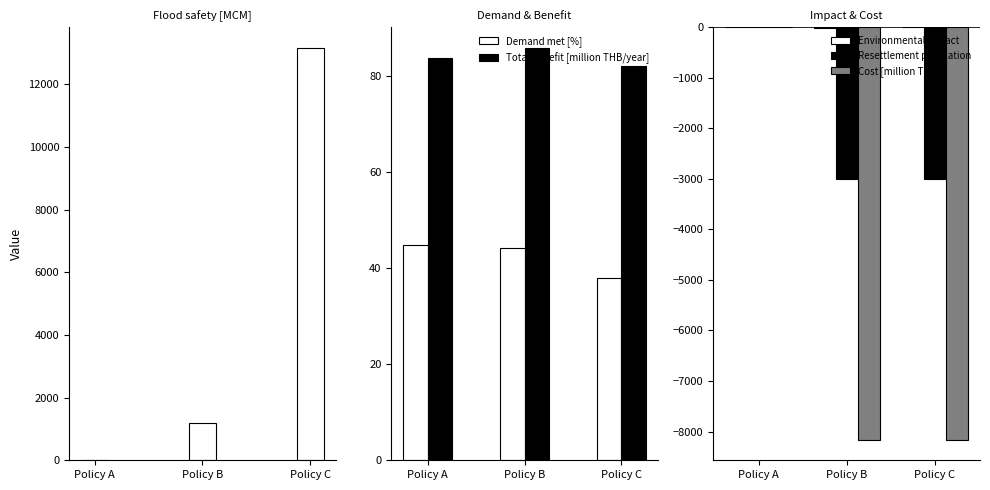

Reading left to right, what are all the values shown in this chart?

Flood safety [MCM]: Policy A=0.0	Policy B=1175.0	Policy C=13161.0
Demand met [%]: Policy A=44.8	Policy B=44.2	Policy C=38.0
Total benefit [million THB/year]: Policy A=83.8	Policy B=86.0	Policy C=82.2
Environmental impact: Policy A=0.0	Policy B=-10.0	Policy C=-5.0
Resettlement population: Policy A=0.0	Policy B=-3000.0	Policy C=-3000.0
Cost [million THB]: Policy A=0.0	Policy B=-8160.0	Policy C=-8160.0